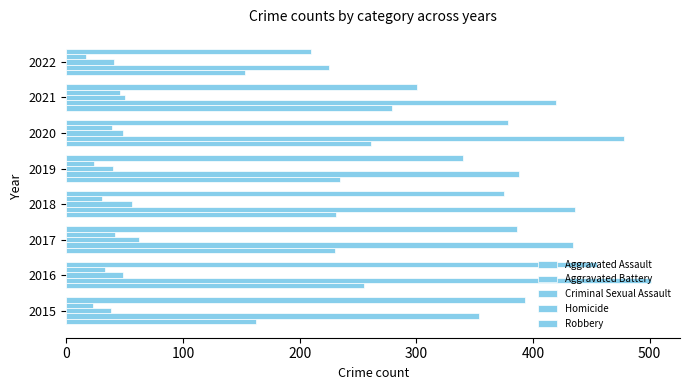

Count the number of categories in the chart.

8